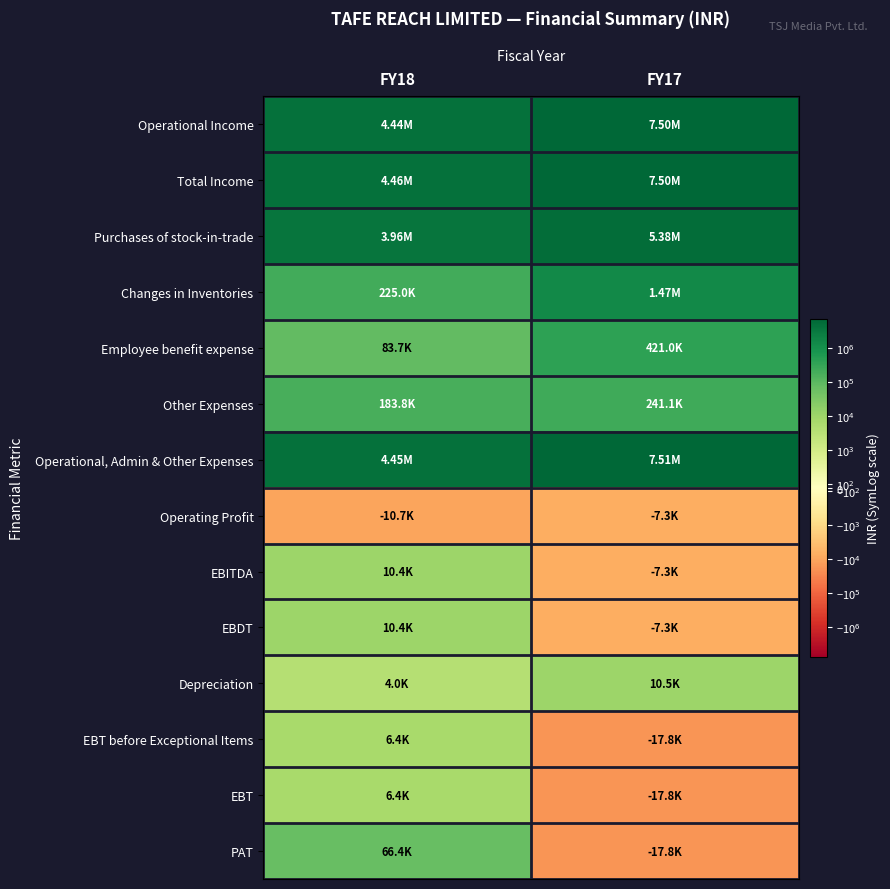

List the series in order of their peak value, highest first.

Operational, Admin & Other Expenses, Operational Income, Total Income, Purchases of stock-in-trade, Changes in Inventories, Employee benefit expense, Other Expenses, PAT, Depreciation, EBITDA, EBDT, EBT before Exceptional Items, EBT, Operating Profit